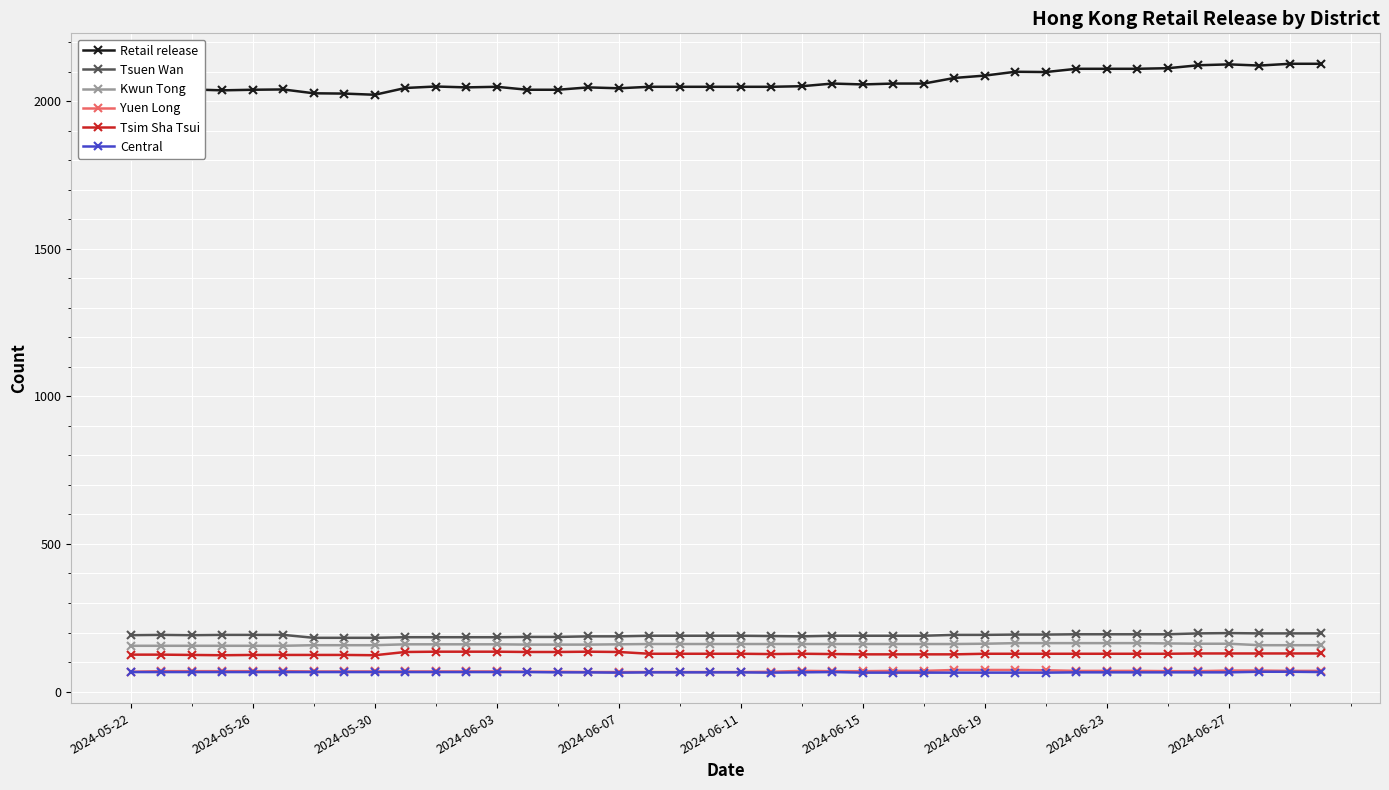

Does the chart display data point markers on the line(s)?

Yes